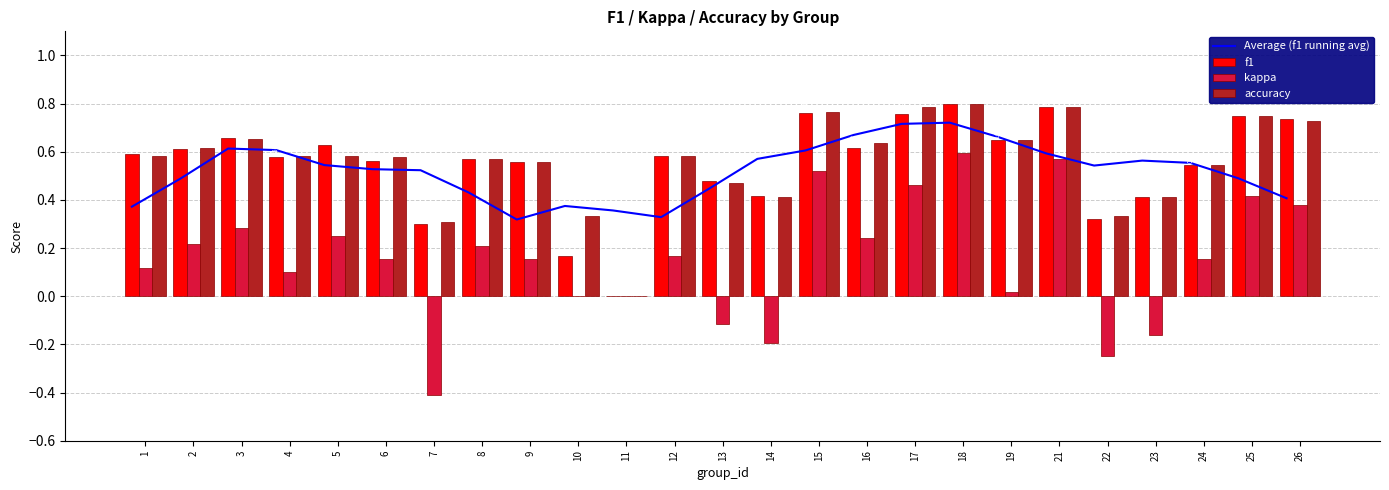

How many values in accuracy are above zero?

24